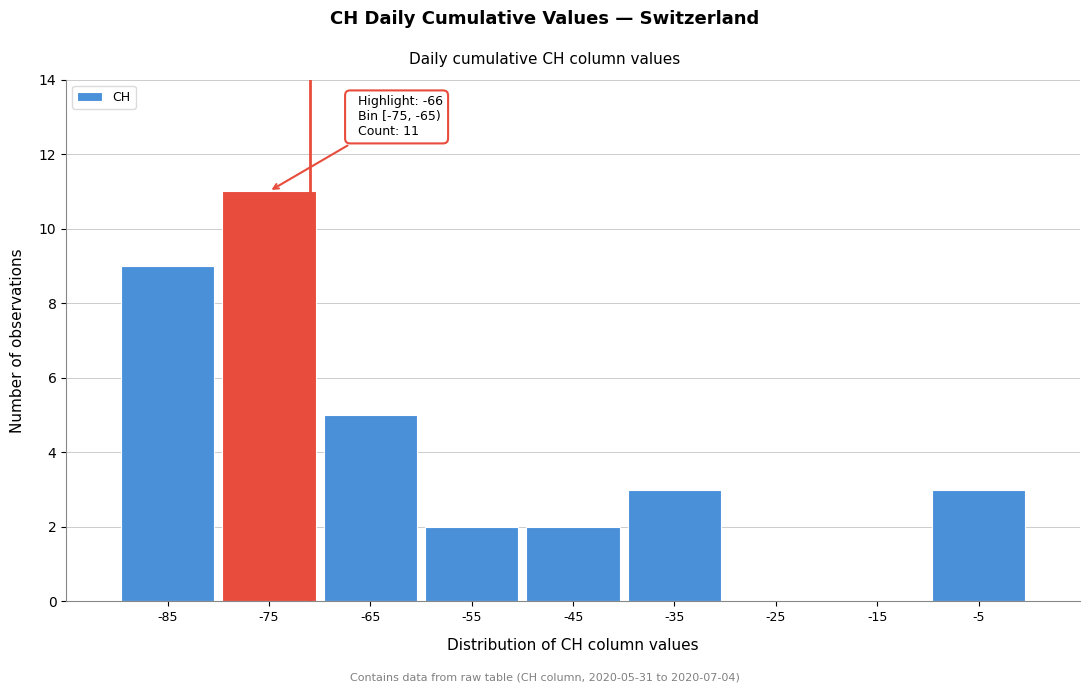

Reading right to left, transcribe all the data shown in this chart.

-5=3	-15=0	-25=0	-35=3	-45=2	-55=2	-65=5	-75=11	-85=9